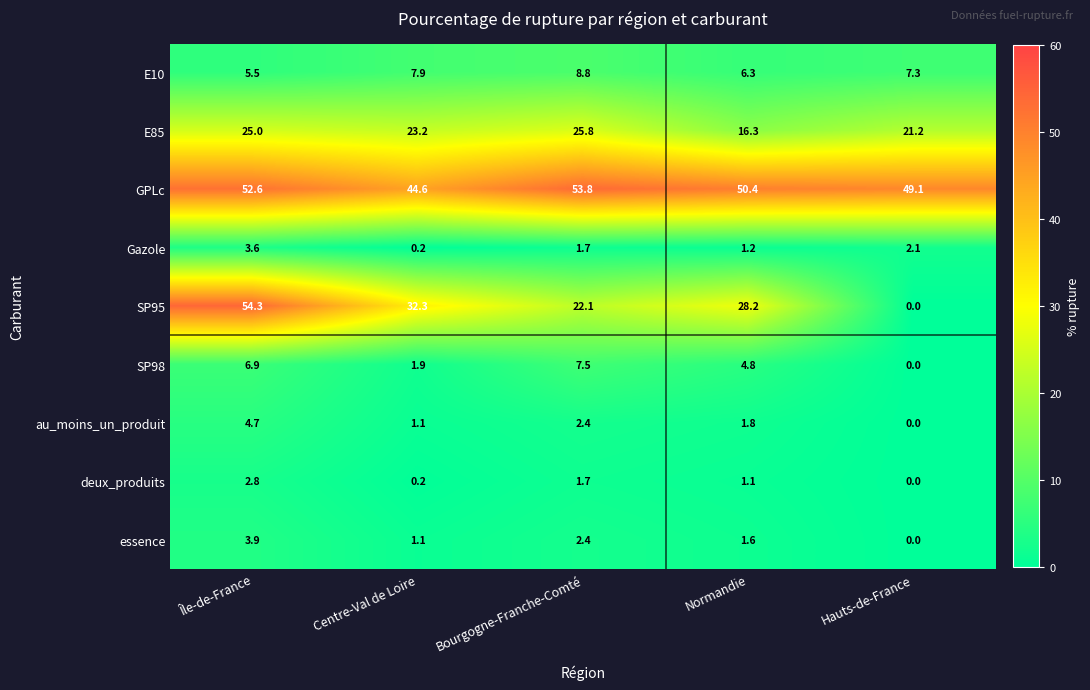

At which label is Gazole closest to 1?

Normandie